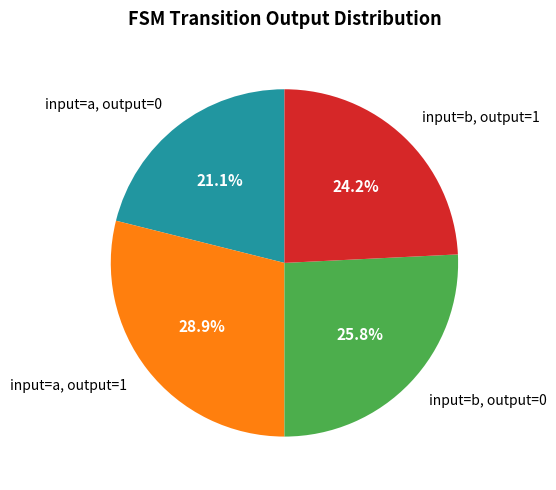

Which category has the biggest portion of the pie?

input=a, output=1